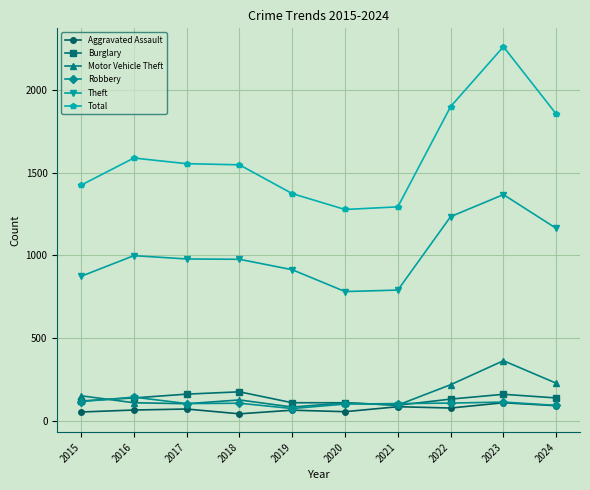

Is it true that Total equals 1294 at 2021?

True